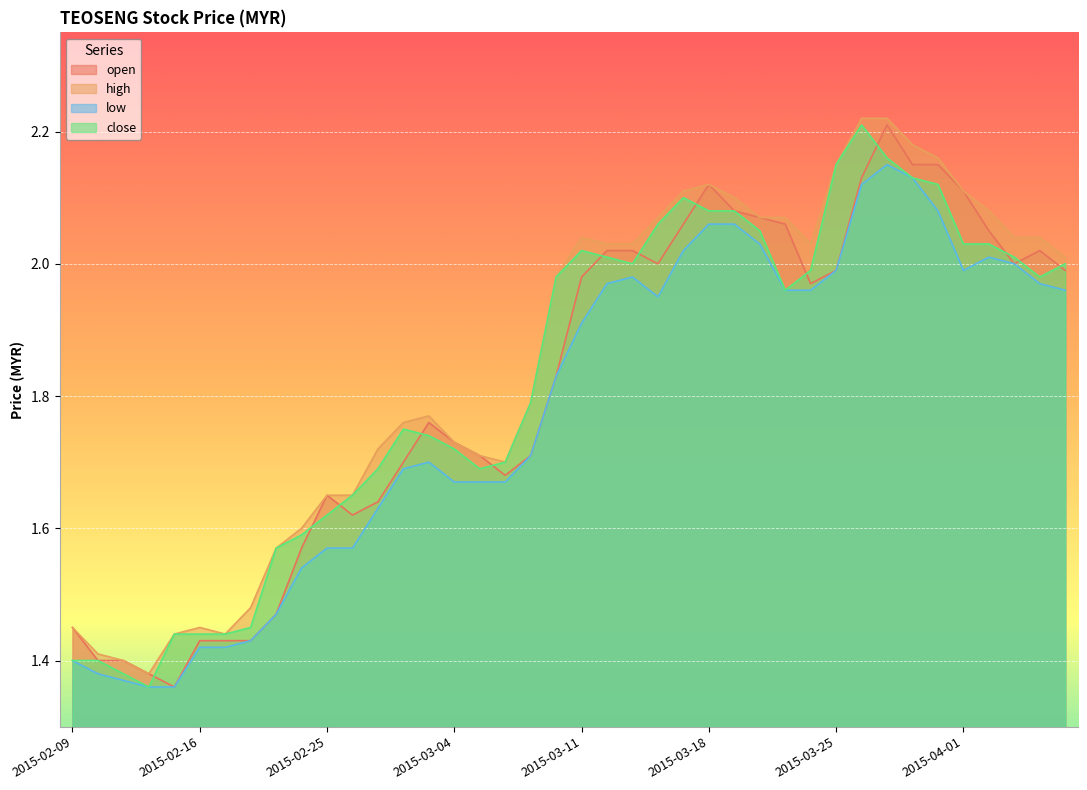

What is the sum of the low values at 2015-03-03 and 2015-02-11?

3.1